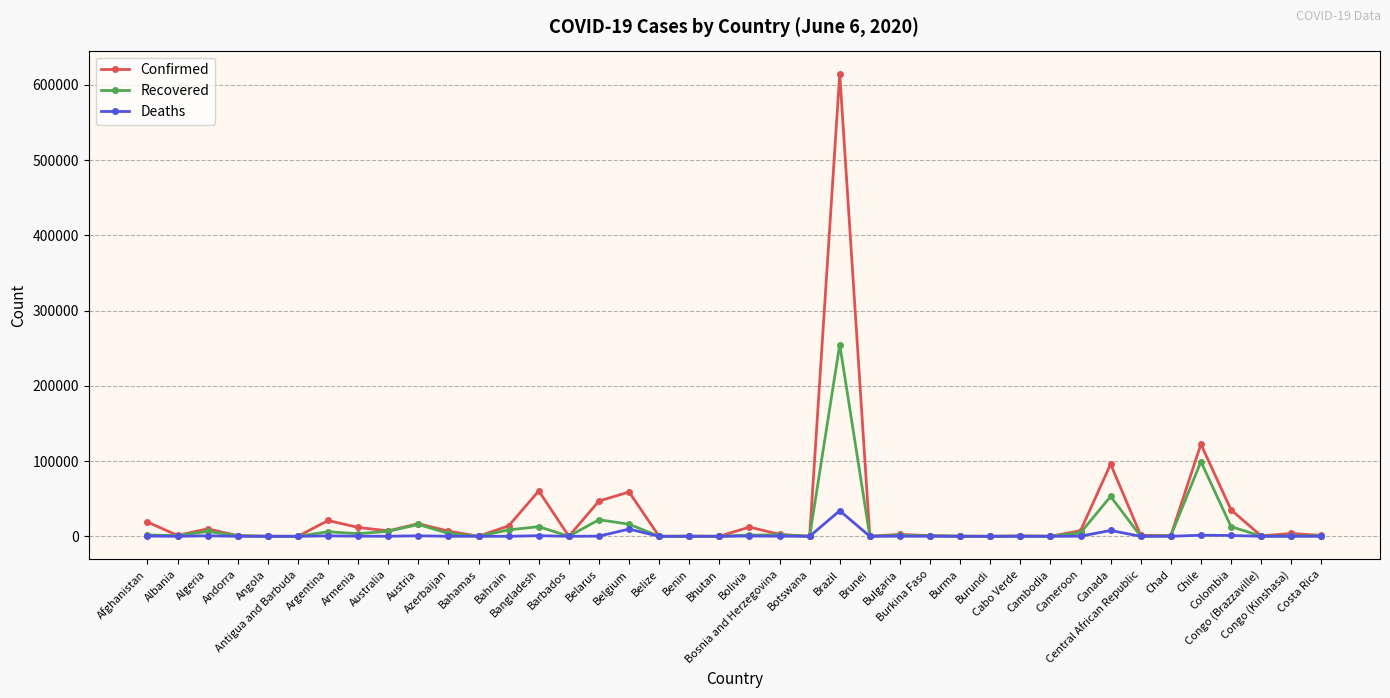

Which series has the largest range (max minus min)?

Confirmed